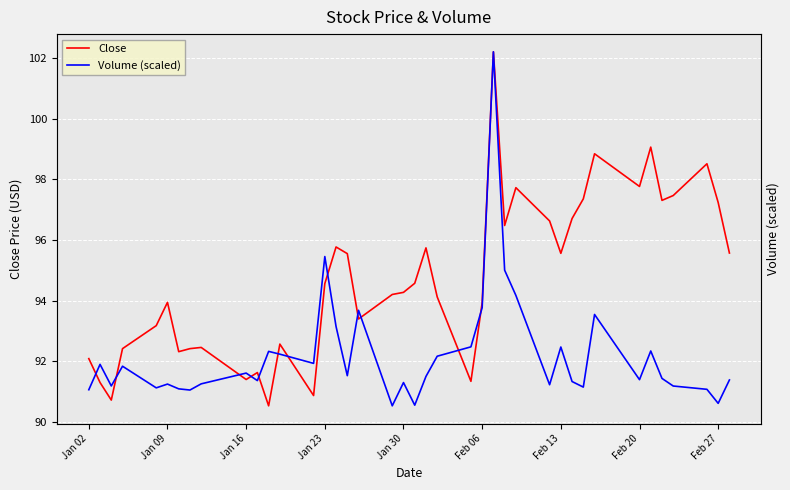

How many interior local valleys does the Volume (scaled) series have?

12